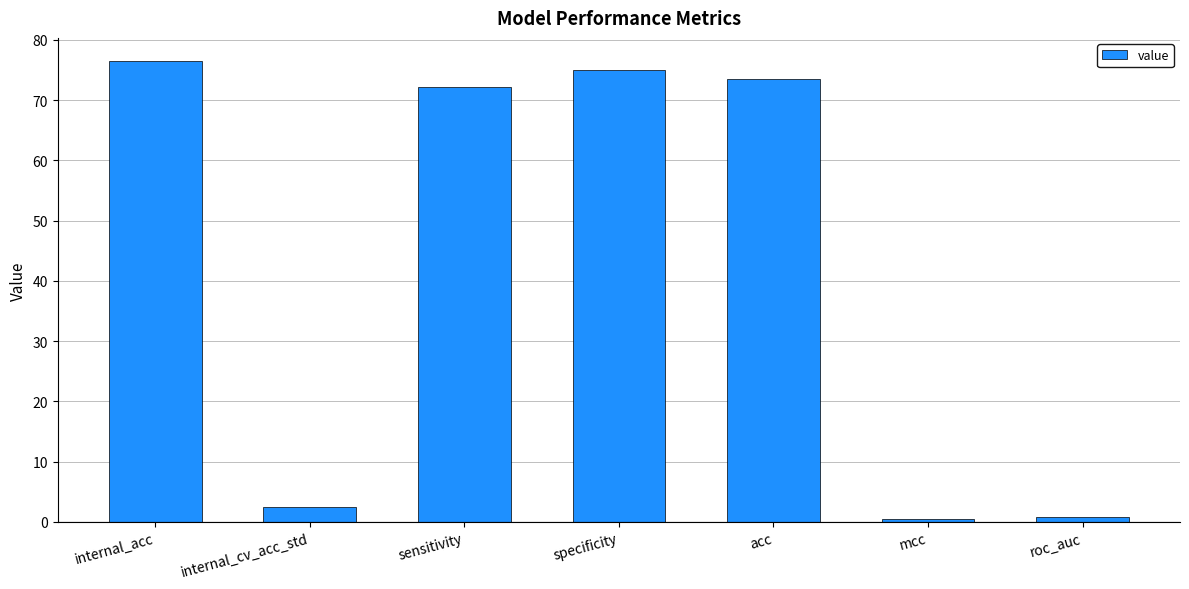

Which category has the highest value across all series?

internal_acc